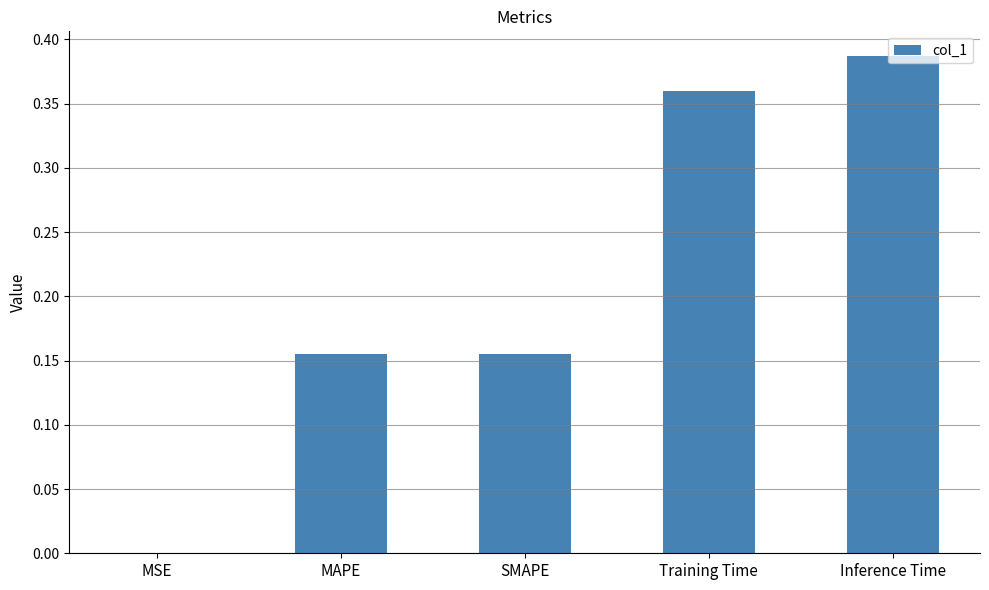

How many distinct data groups are displayed?

1